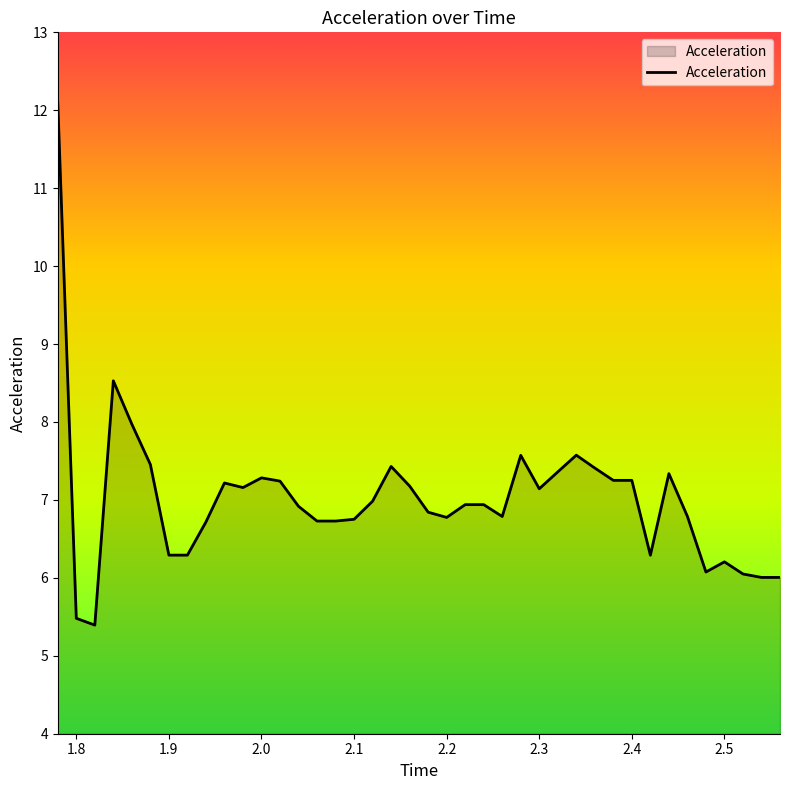

What is the smallest value displayed?

5.4